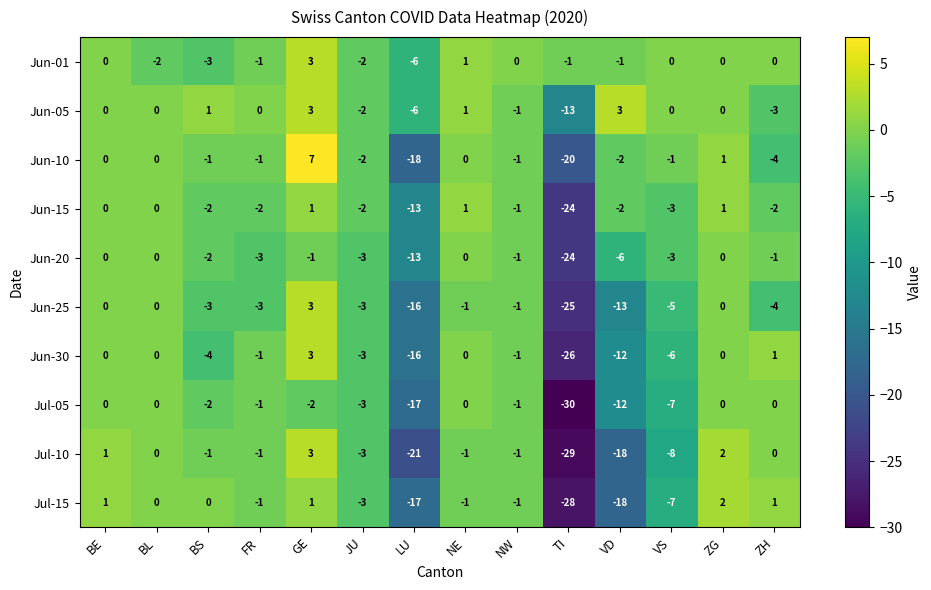

What is the smallest value displayed?

-30